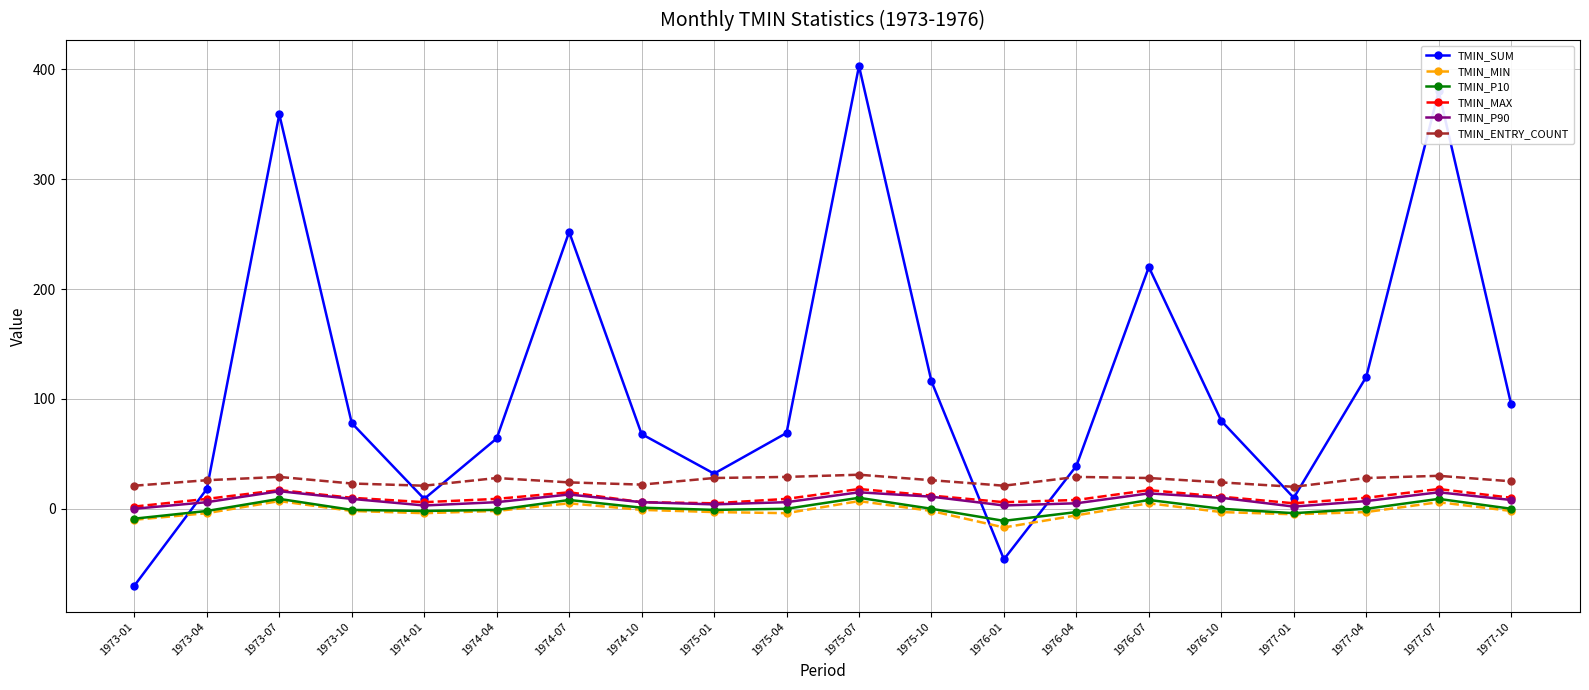

True or false: TMIN_P90 and TMIN_MIN intersect in this chart.

False